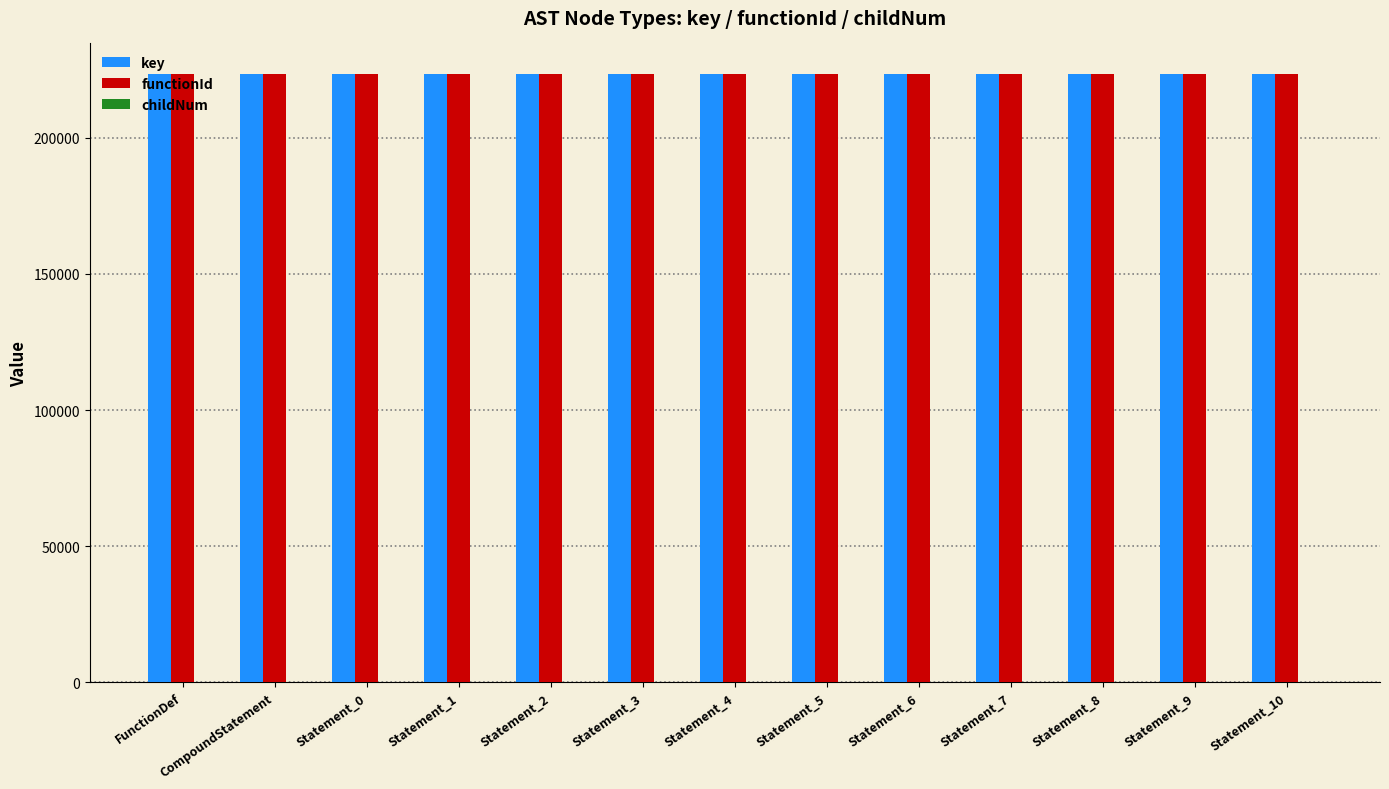

How many groups of bars are there?

13